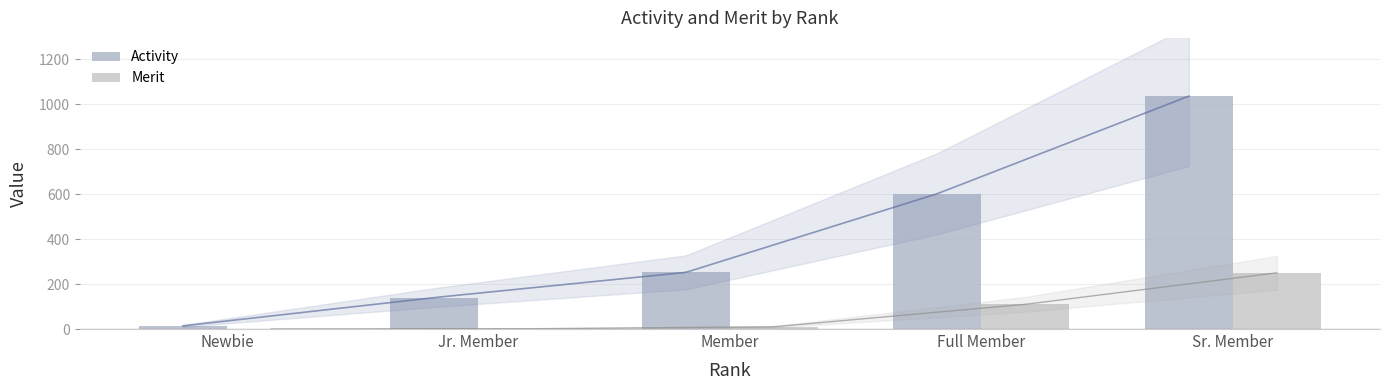

What is the greatest value displayed?

1036